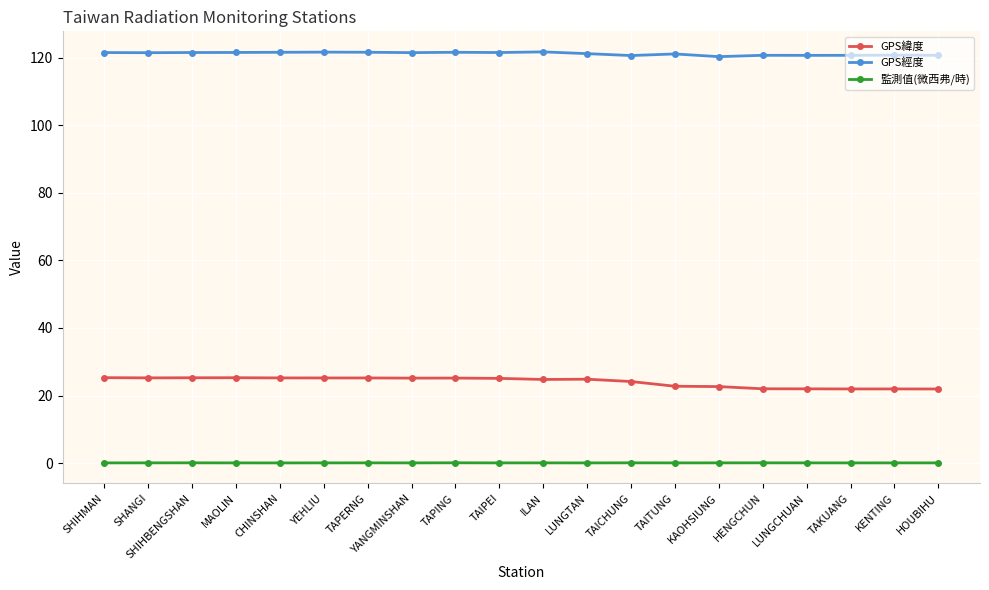

What position from the left is MAOLIN?

4